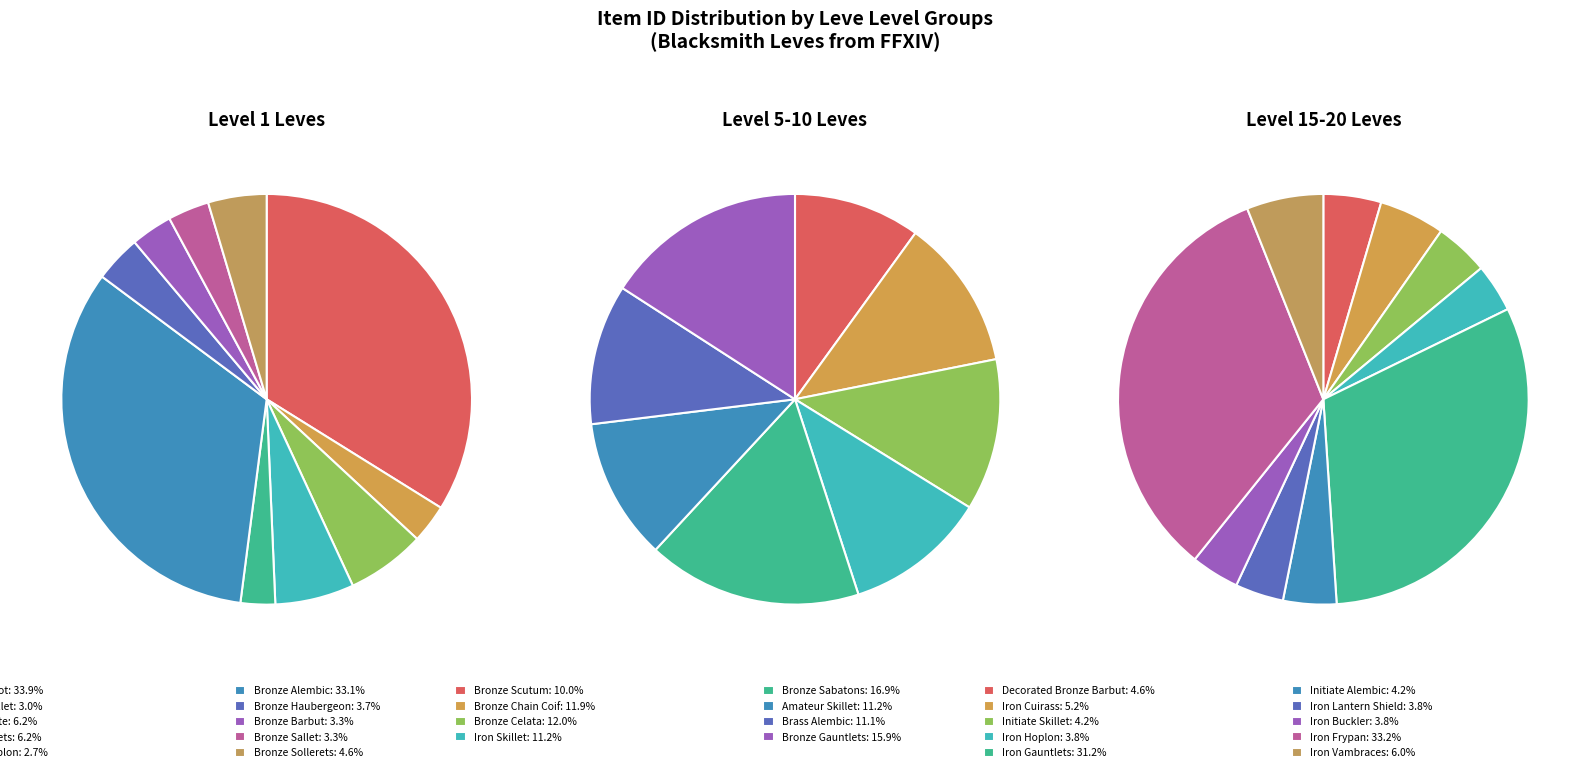

Does any single category account for the majority?

No